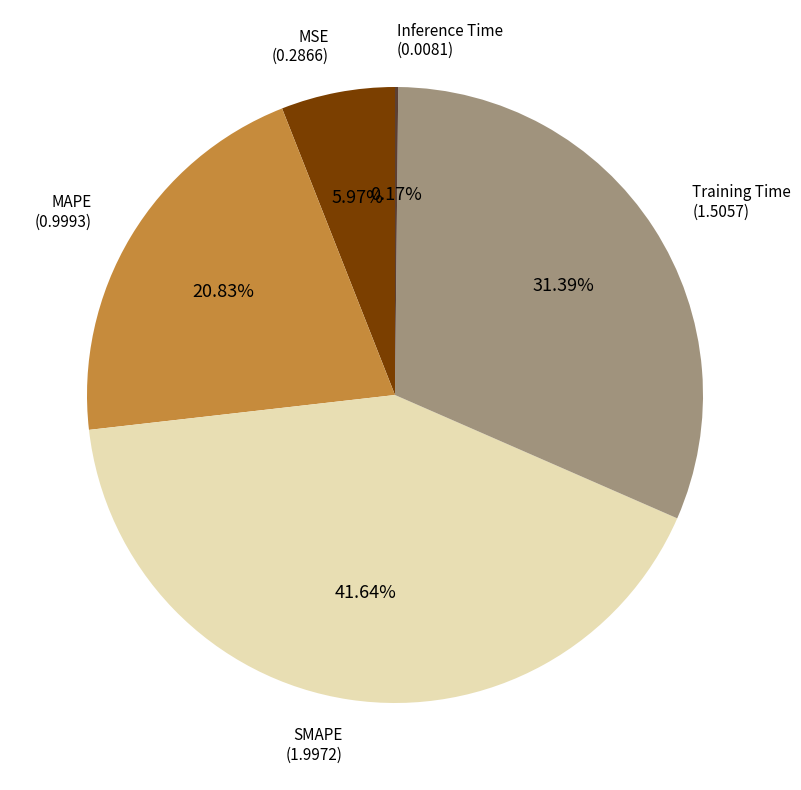

Is there a majority slice in this chart?

No